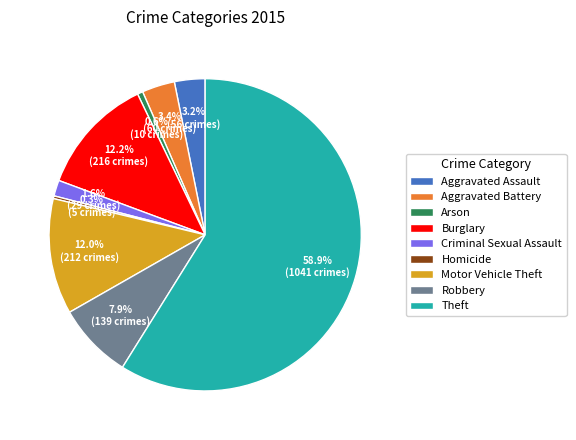

Combined, what portion of the pie is Burglary and Homicide?

12.5%